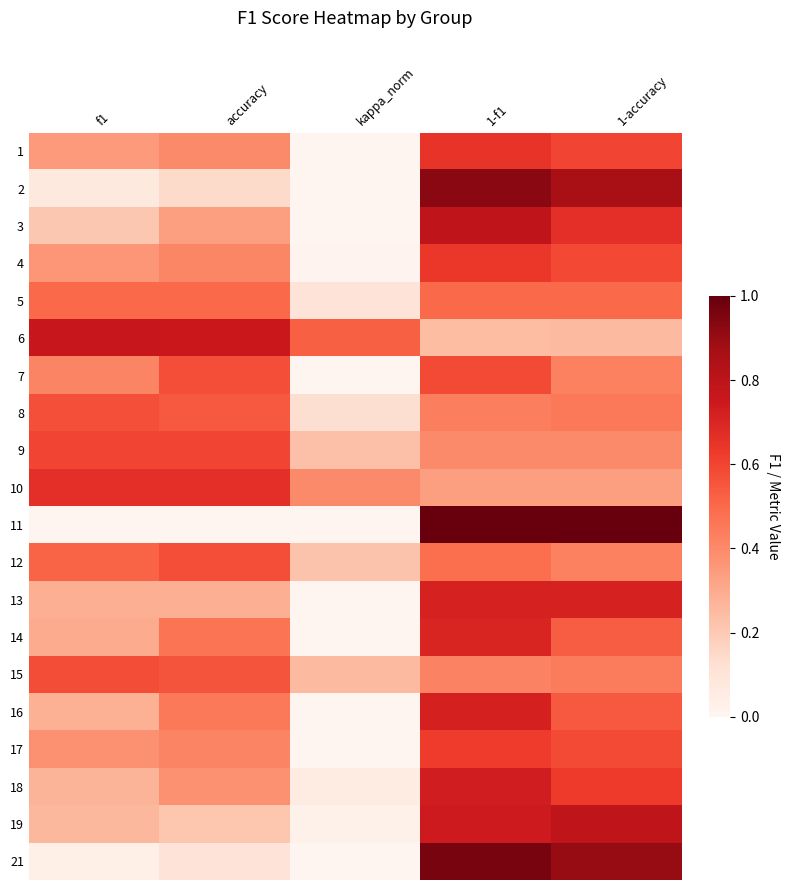

Reading left to right, transcribe all the data shown in this chart.

1: f1=0.3	accuracy=0.4	kappa_norm=0.0	1-f1=0.7	1-accuracy=0.6
2: f1=0.1	accuracy=0.1	kappa_norm=0.0	1-f1=0.9	1-accuracy=0.9
3: f1=0.2	accuracy=0.3	kappa_norm=0.0	1-f1=0.8	1-accuracy=0.7
4: f1=0.4	accuracy=0.4	kappa_norm=0.0	1-f1=0.6	1-accuracy=0.6
5: f1=0.5	accuracy=0.5	kappa_norm=0.1	1-f1=0.5	1-accuracy=0.5
6: f1=0.8	accuracy=0.8	kappa_norm=0.5	1-f1=0.2	1-accuracy=0.2
7: f1=0.4	accuracy=0.6	kappa_norm=0.0	1-f1=0.6	1-accuracy=0.4
8: f1=0.6	accuracy=0.5	kappa_norm=0.1	1-f1=0.4	1-accuracy=0.5
9: f1=0.6	accuracy=0.6	kappa_norm=0.2	1-f1=0.4	1-accuracy=0.4
10: f1=0.7	accuracy=0.7	kappa_norm=0.4	1-f1=0.3	1-accuracy=0.3
11: f1=0.0	accuracy=0.0	kappa_norm=0.0	1-f1=1.0	1-accuracy=1.0
12: f1=0.5	accuracy=0.6	kappa_norm=0.2	1-f1=0.5	1-accuracy=0.4
13: f1=0.3	accuracy=0.3	kappa_norm=0.0	1-f1=0.7	1-accuracy=0.7
14: f1=0.3	accuracy=0.5	kappa_norm=0.0	1-f1=0.7	1-accuracy=0.5
15: f1=0.6	accuracy=0.6	kappa_norm=0.2	1-f1=0.4	1-accuracy=0.4
16: f1=0.3	accuracy=0.5	kappa_norm=0.0	1-f1=0.7	1-accuracy=0.5
17: f1=0.4	accuracy=0.4	kappa_norm=0.0	1-f1=0.6	1-accuracy=0.6
18: f1=0.3	accuracy=0.4	kappa_norm=0.1	1-f1=0.7	1-accuracy=0.6
19: f1=0.3	accuracy=0.2	kappa_norm=0.0	1-f1=0.7	1-accuracy=0.8
21: f1=0.0	accuracy=0.1	kappa_norm=0.0	1-f1=1.0	1-accuracy=0.9